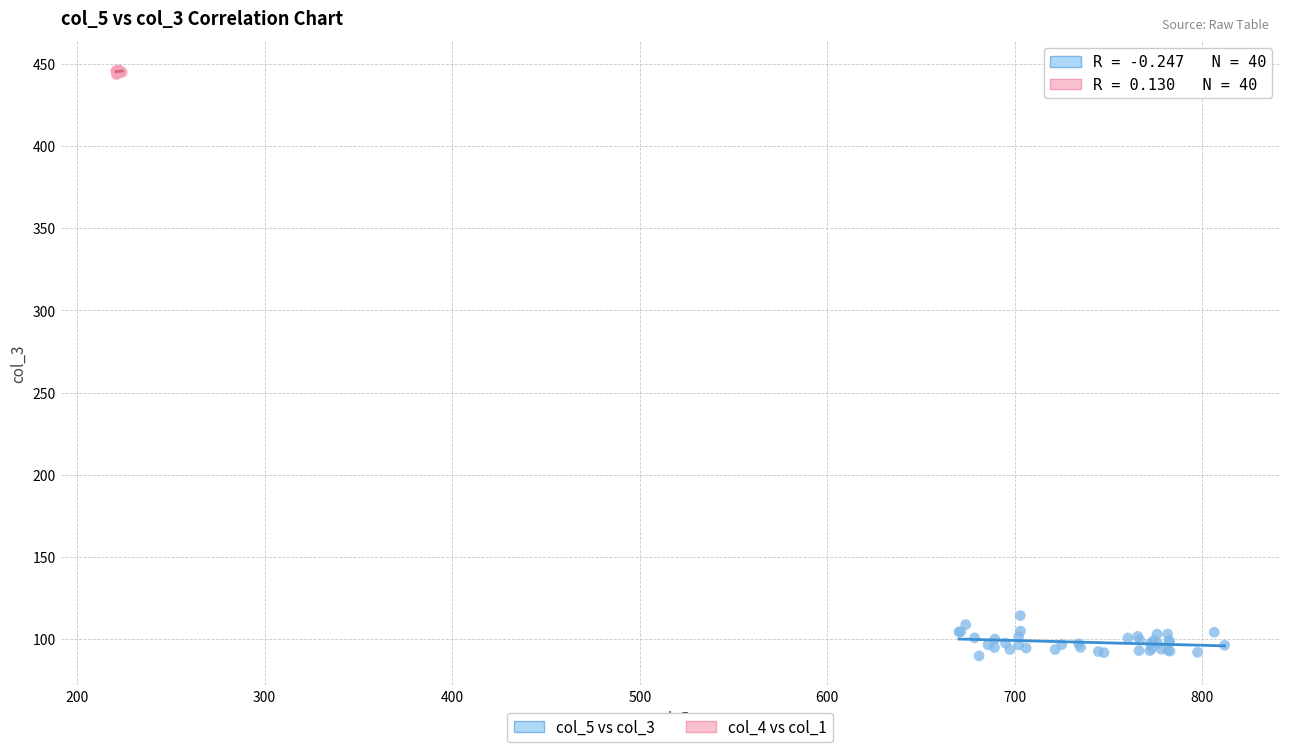

What are all the series names shown in the legend?

col_5 vs col_3, col_4 vs col_1